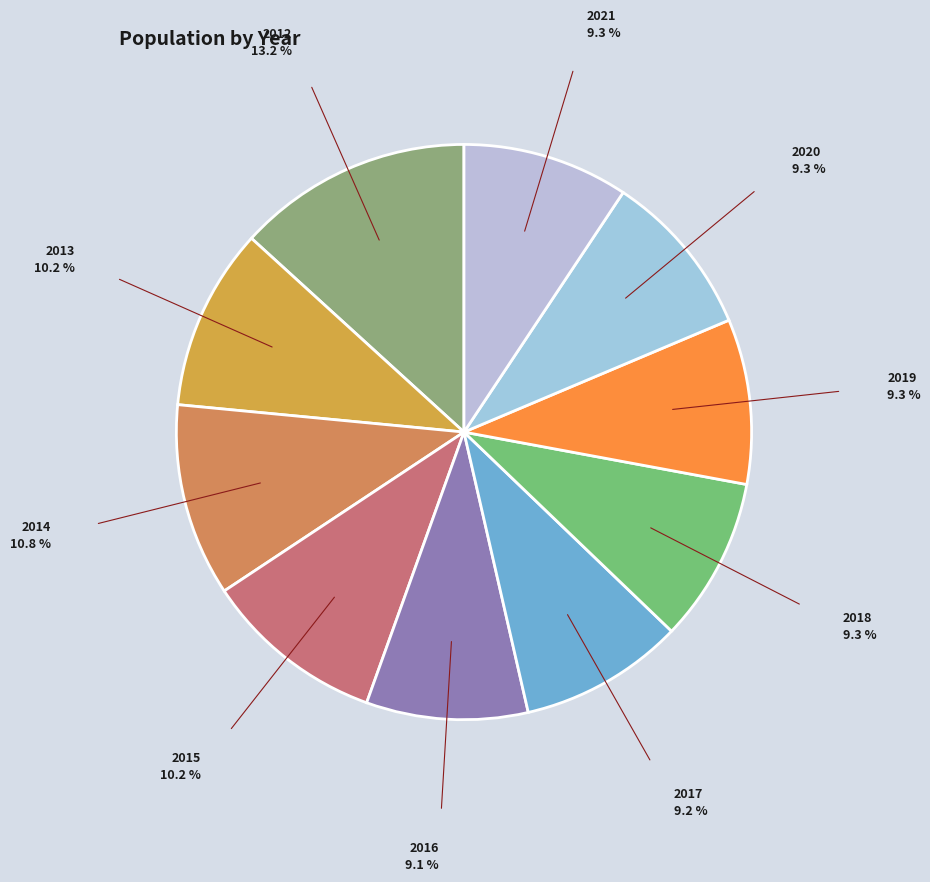

How many slices are in this pie chart?

10